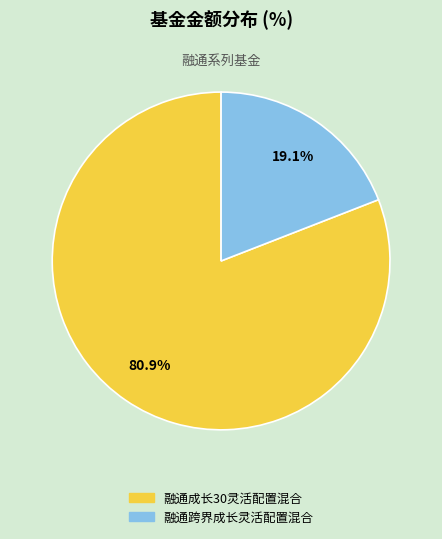

What is the total percentage of 融通跨界成长灵活配置混合 and 融通成长30灵活配置混合?

100.0%